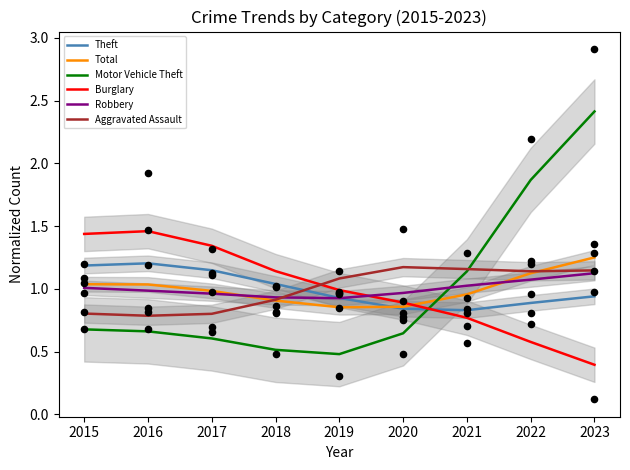

Is the value of Theft at 2018 greater than the value of Burglary at 2019?

Yes